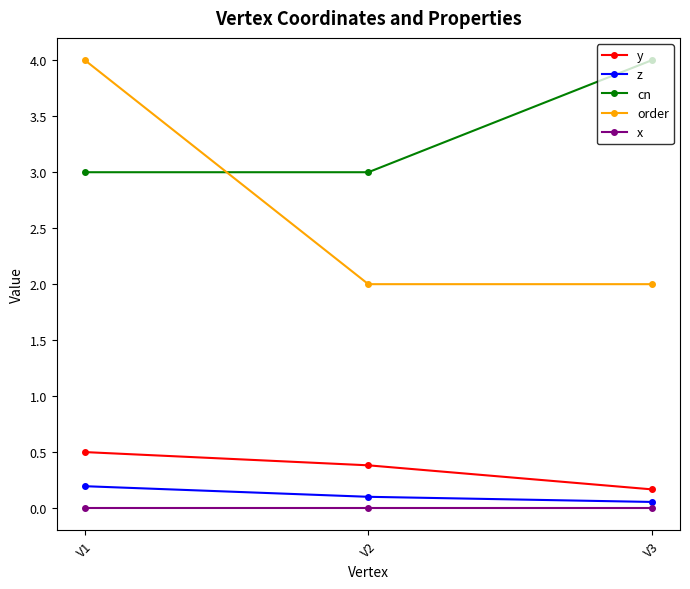

Does the chart have visible grid lines?

No